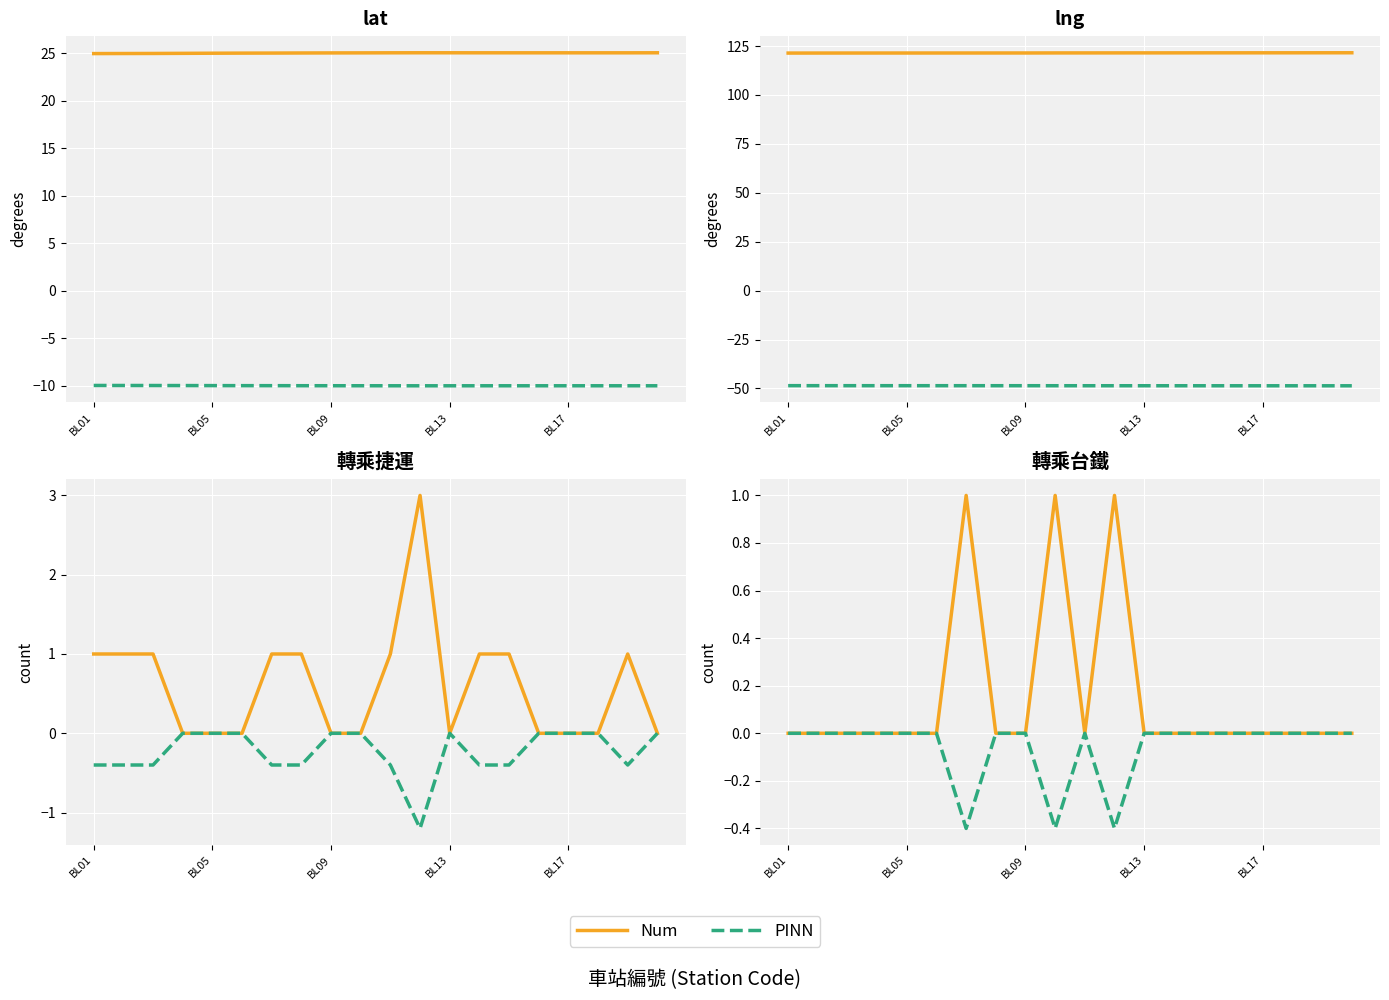

Between 12 and 10, which is larger?

12